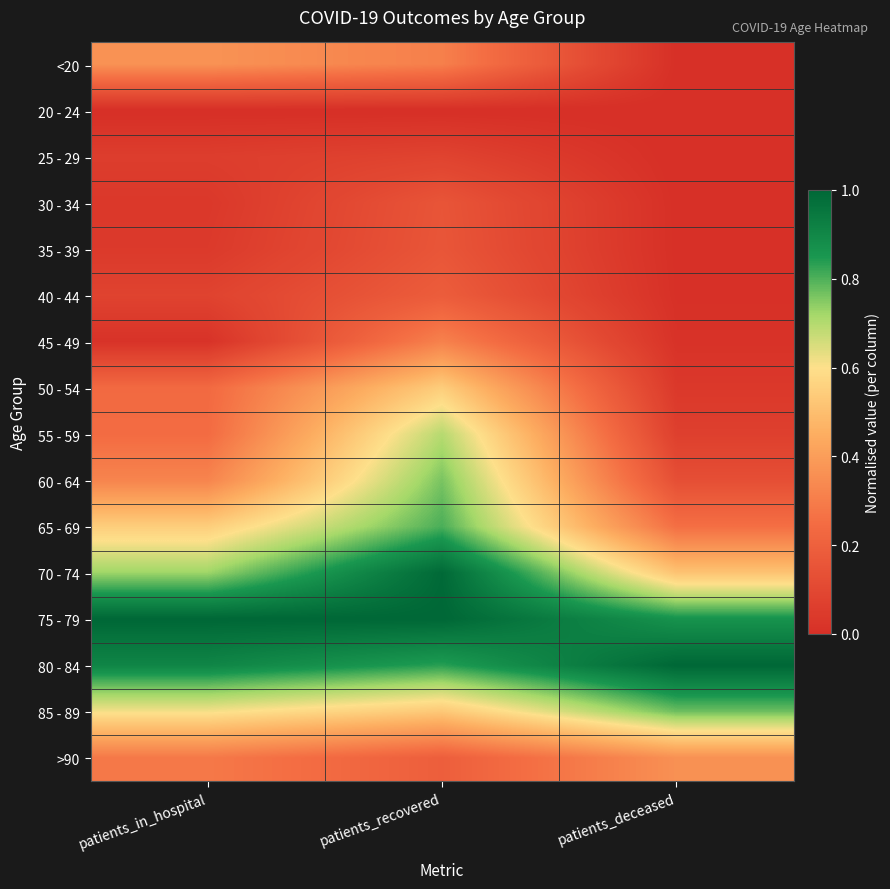

What is the maximum value shown in the chart?

1.0